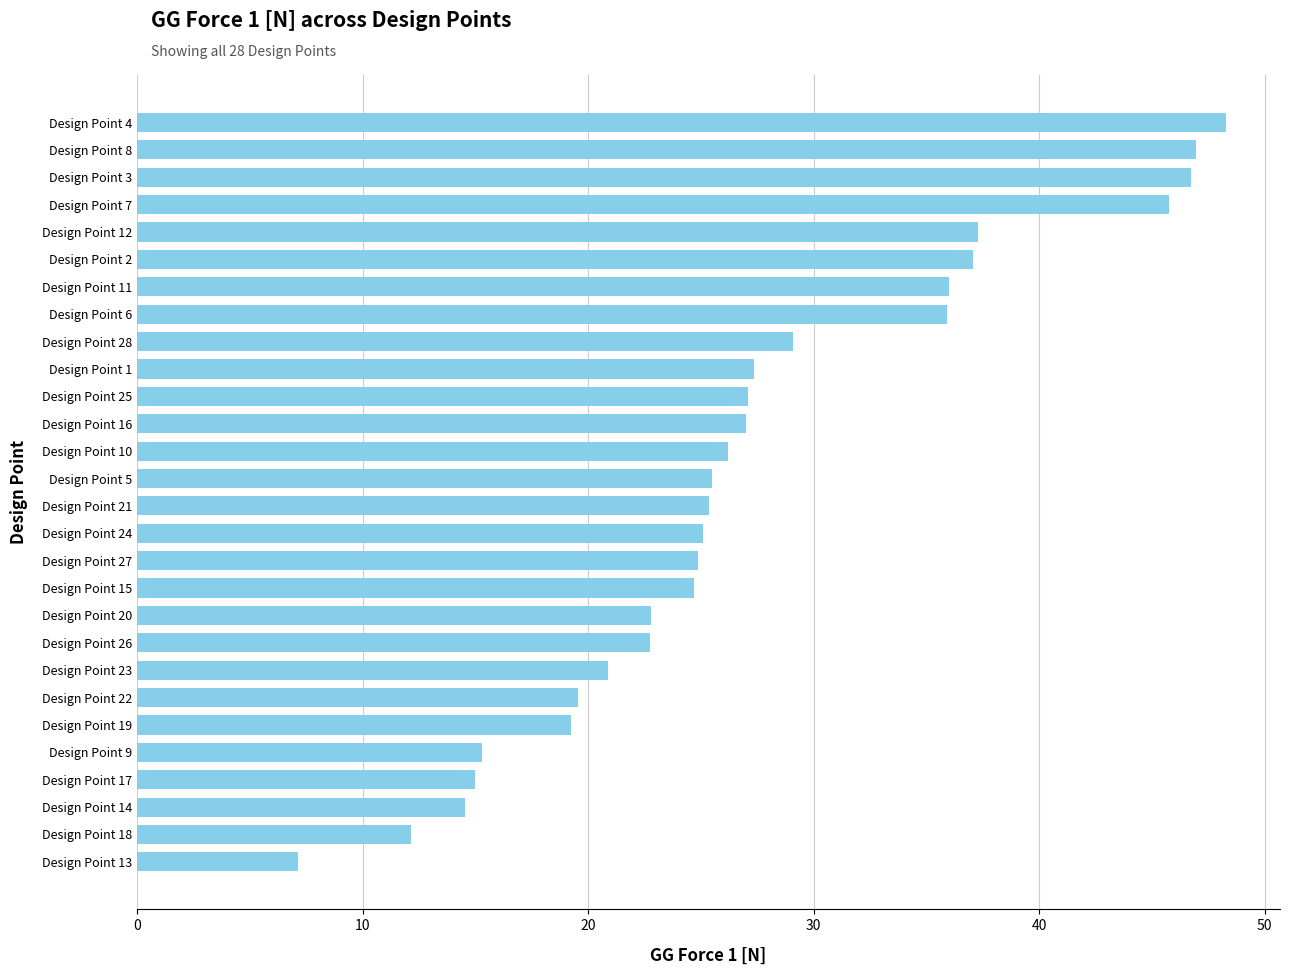

What is the ratio of the value at Design Point 19 to the value at Design Point 12?

0.5